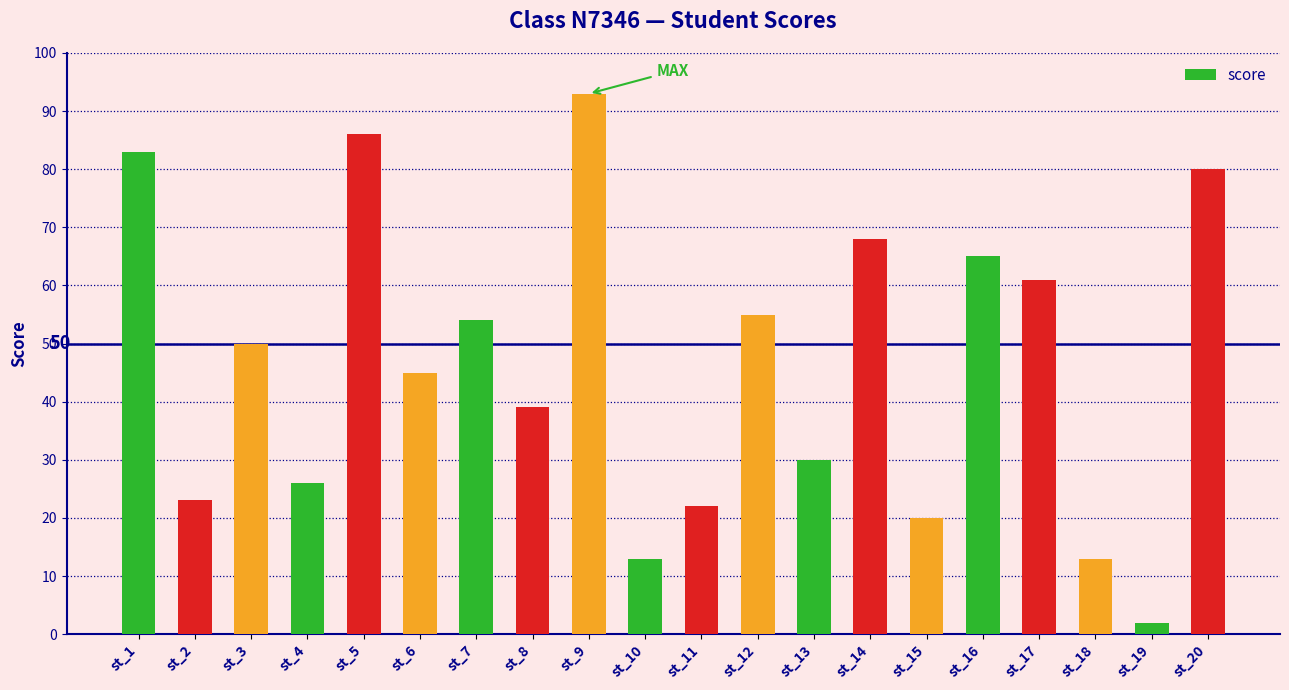

What is the change in value from st_1 to st_10?

-70